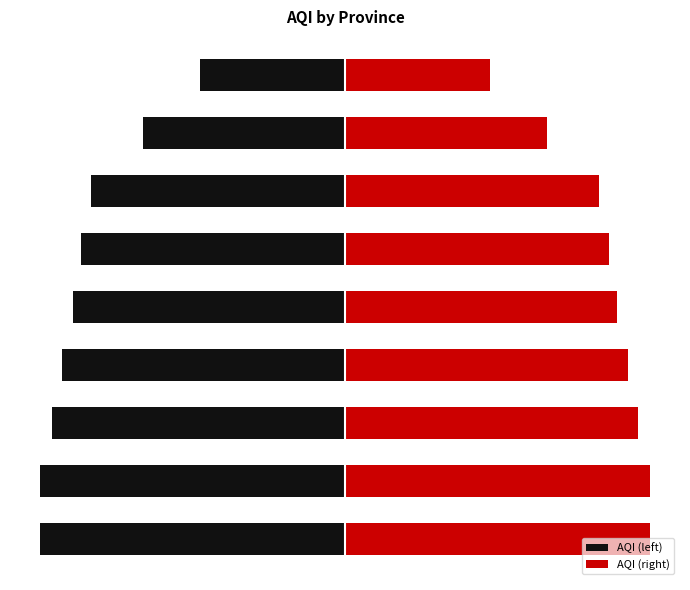

At how many categories does at least one series exceed 79?

8